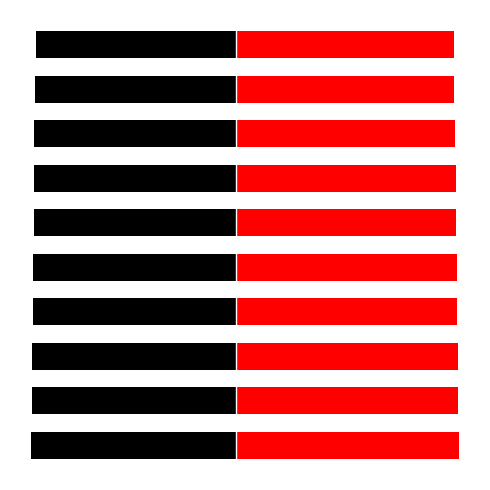

How many groups of bars are there?

10